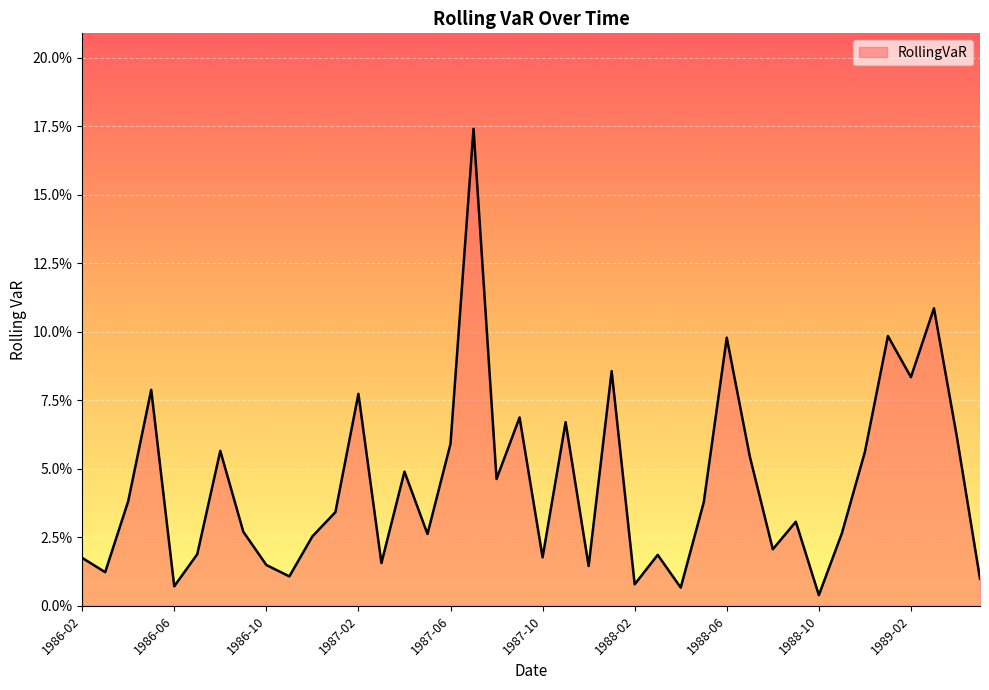

How many interior local peaks (higher than both neighbors) does the data have?

13